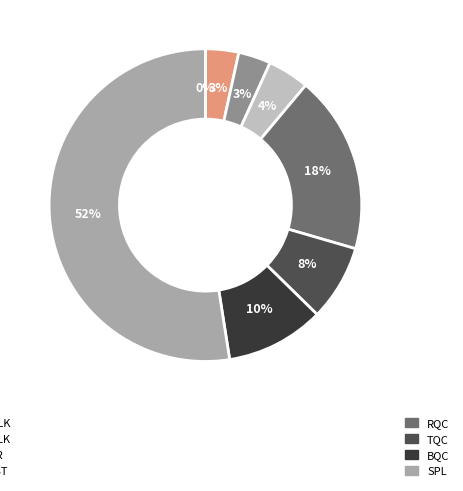

Is there a majority slice in this chart?

Yes